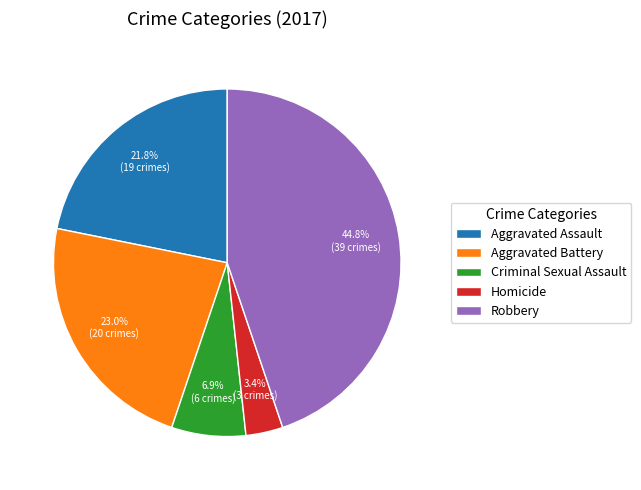

Which category has the biggest portion of the pie?

Robbery